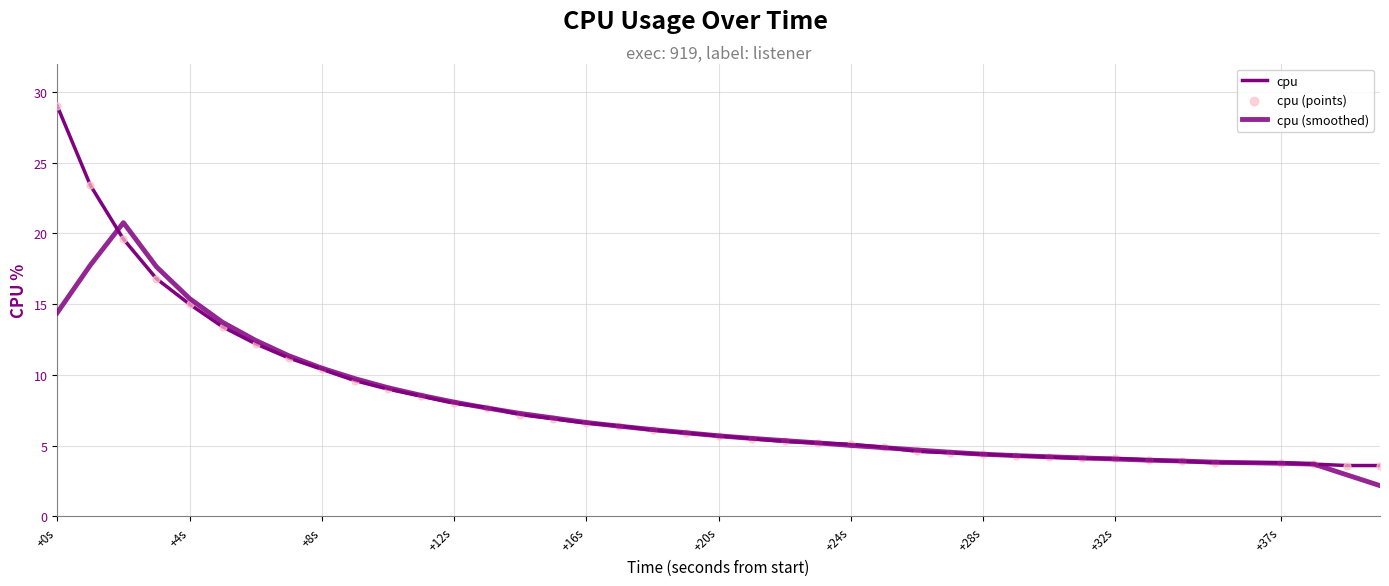

At how many categories does at least one series exceed 18?

3